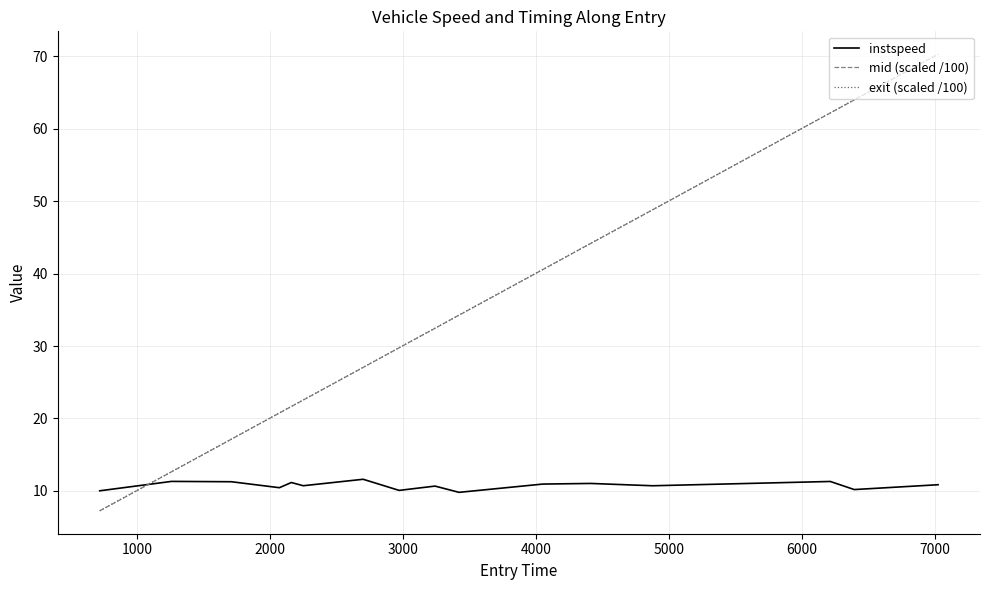

True or false: instspeed and exit (scaled /100) cross at least once.

True